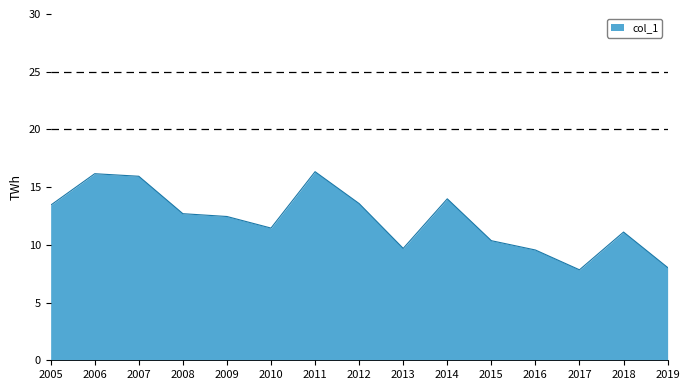

At which label does the data first exceed 12?

2005